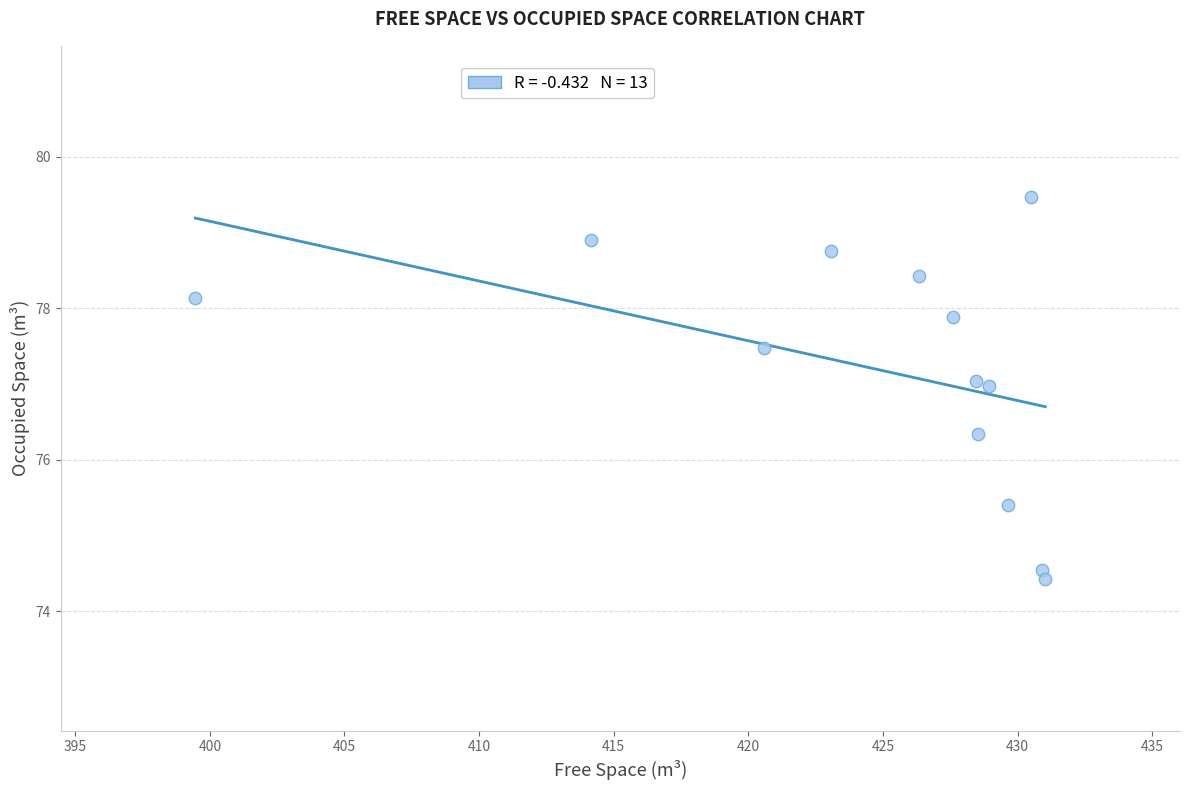

What is the range of Y values (max minus min)?

5.0